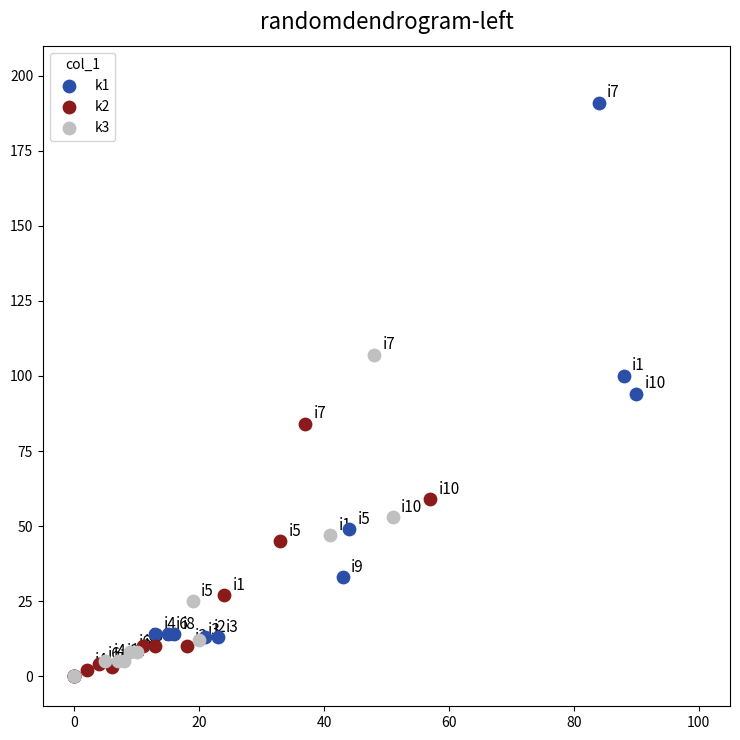

Which series reaches the maximum Y coordinate?

k1